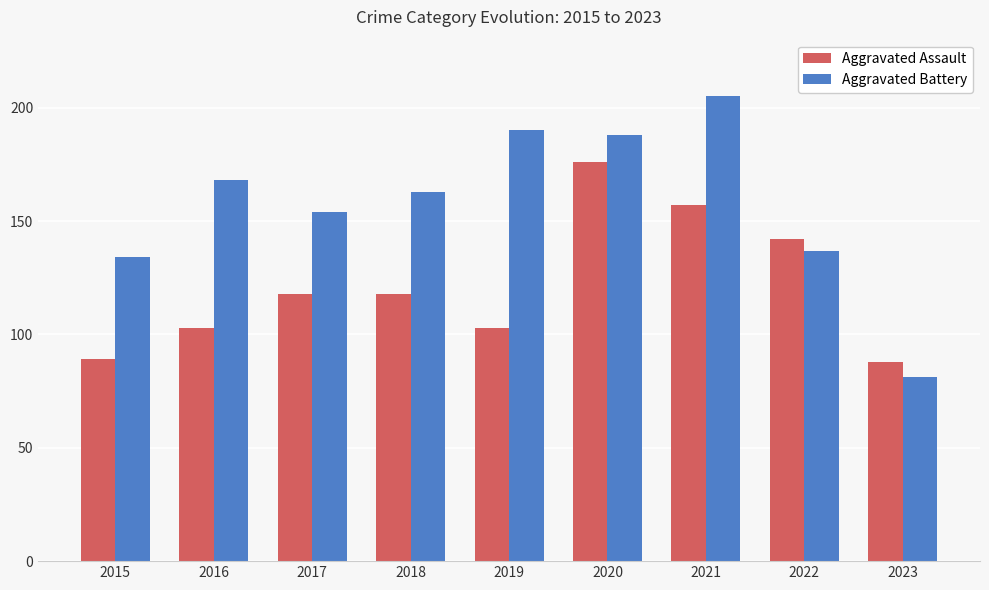

What is the sum of all Aggravated Battery values?

1420